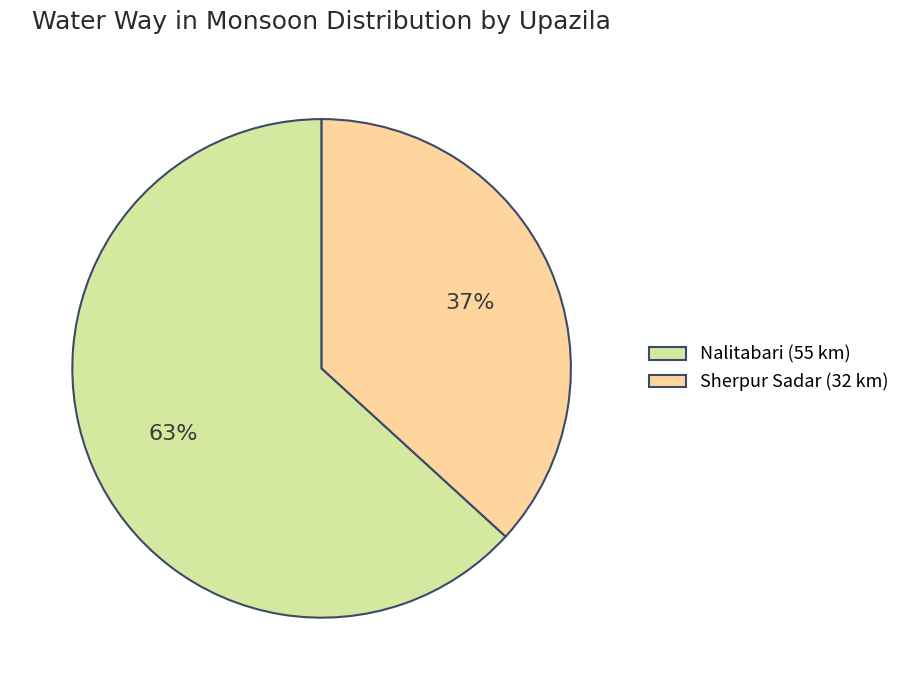

What is the majority slice?

Nalitabari (55 km)